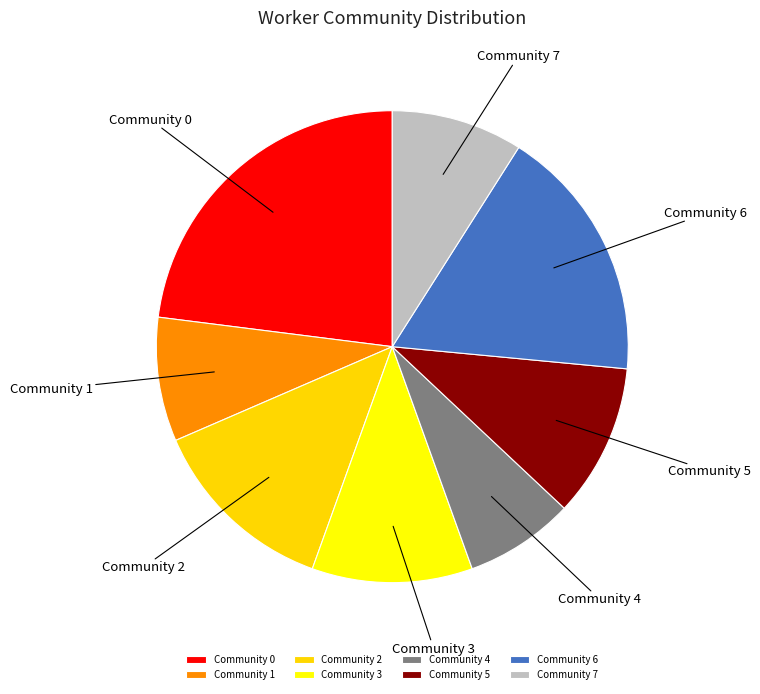

Rank the categories by value from lowest to highest.

Community 4, Community 1, Community 7, Community 5, Community 3, Community 2, Community 6, Community 0